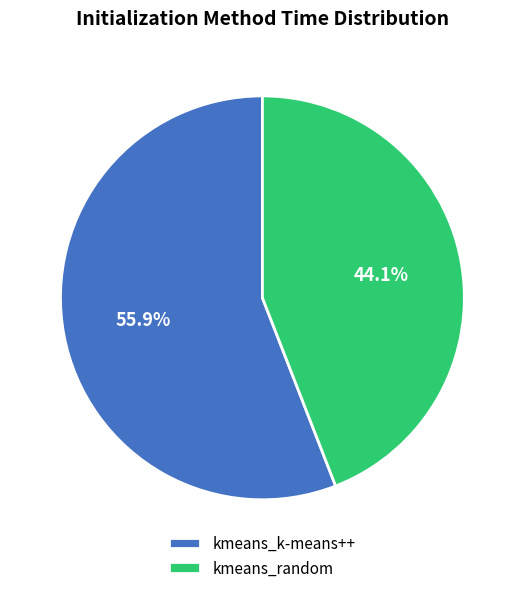

Which slice is the largest?

kmeans_k-means++